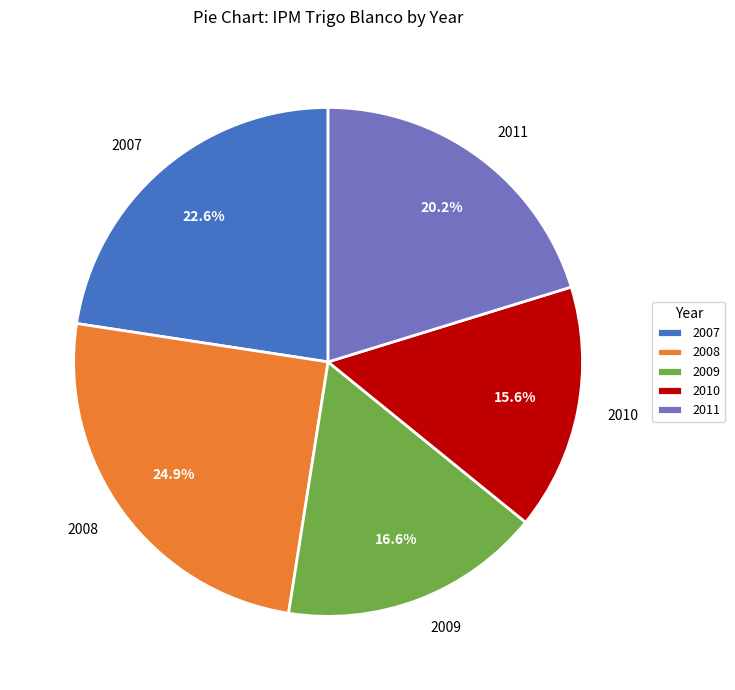

Is there a majority slice in this chart?

No